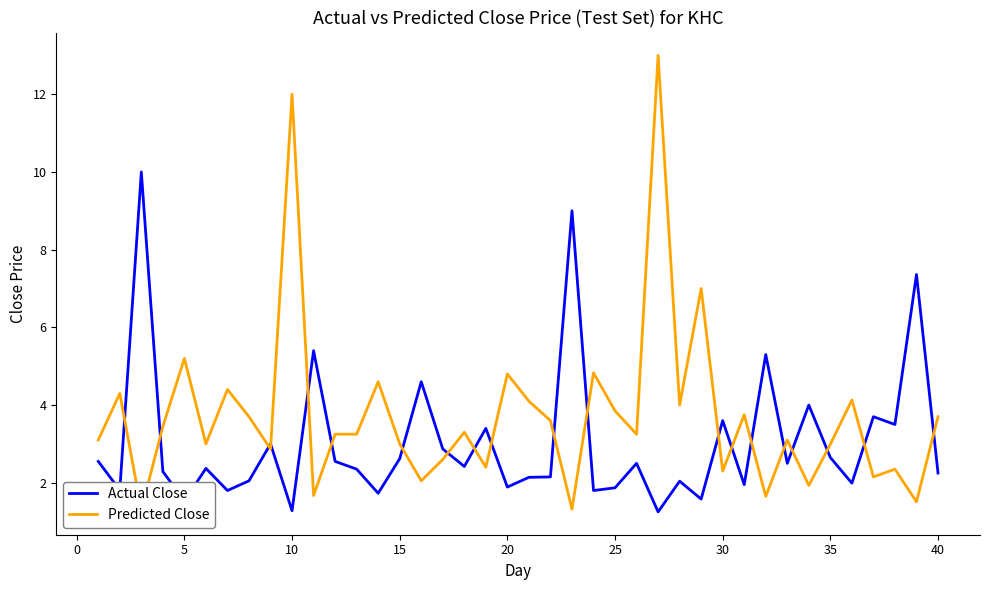

How many series are shown in this chart?

2